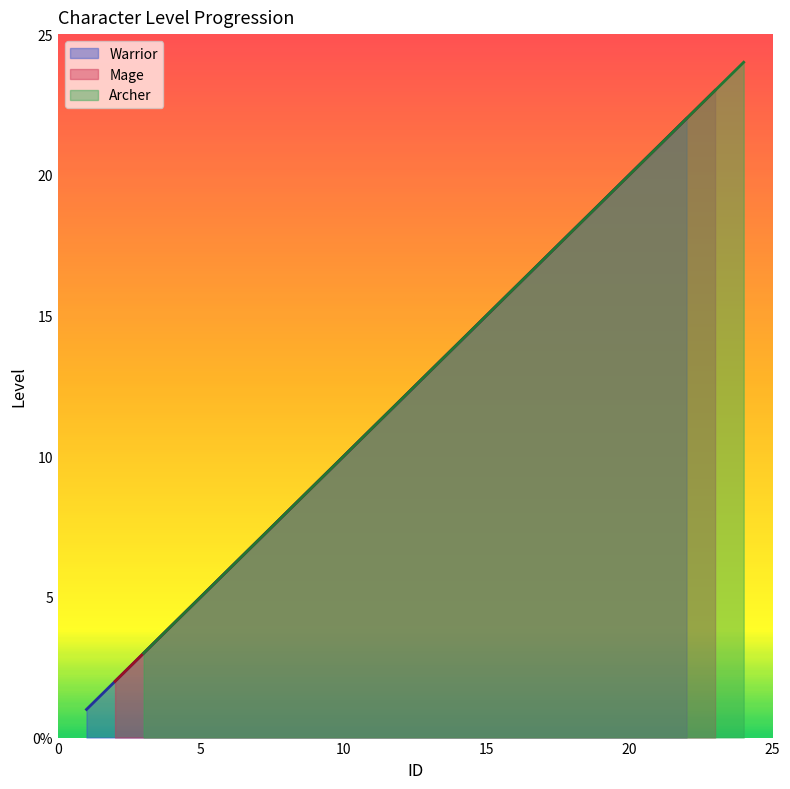

What is the average value of the Mage series?

12